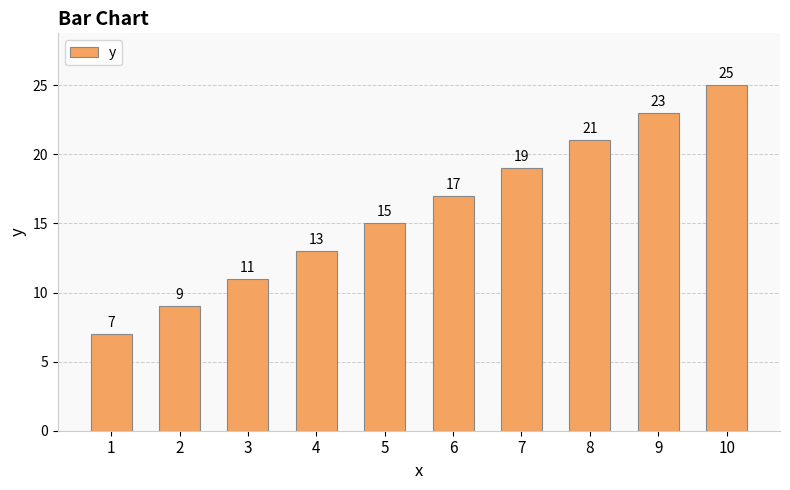

At which label is the value closest to 16?

5